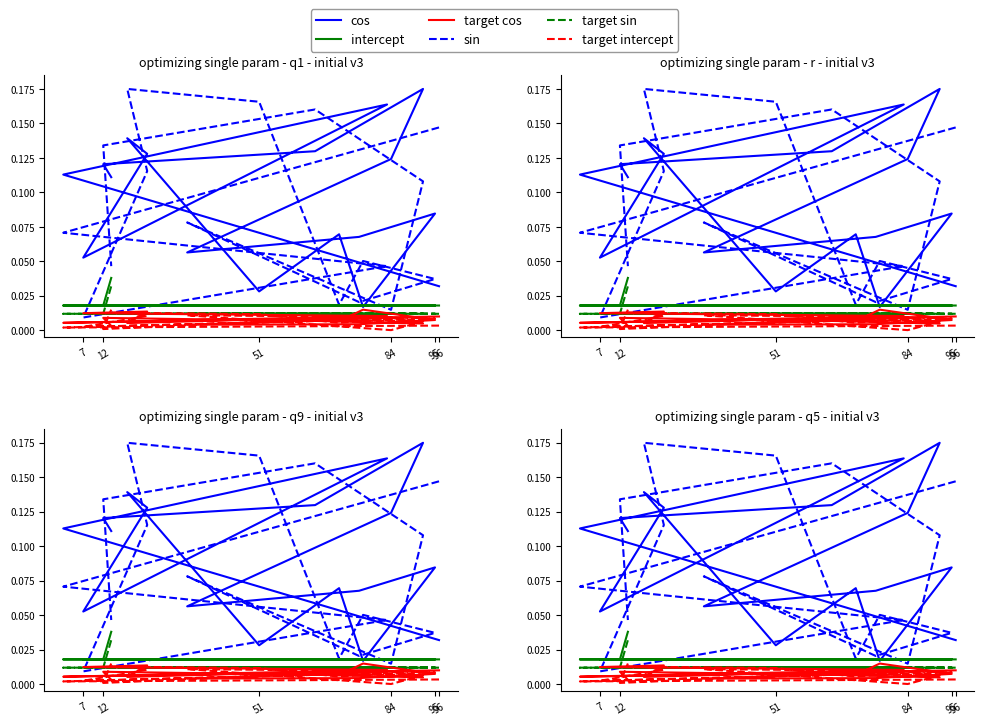

At 12, list the series in order from largest to smallest.

sin, cos, intercept, target intercept, target sin, target cos